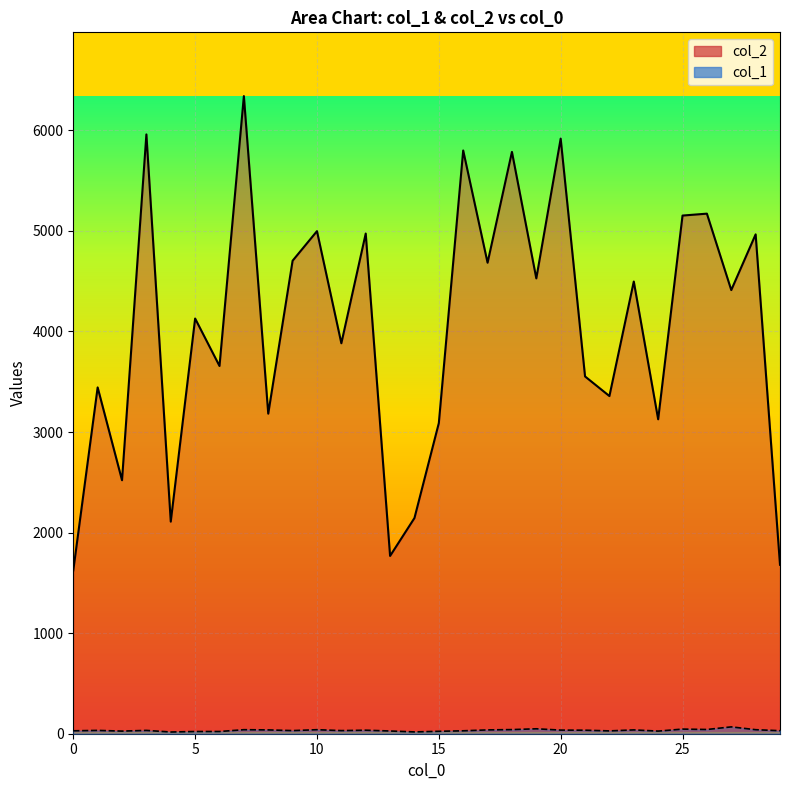

What is the approximate value of col_2 at 2?

2521